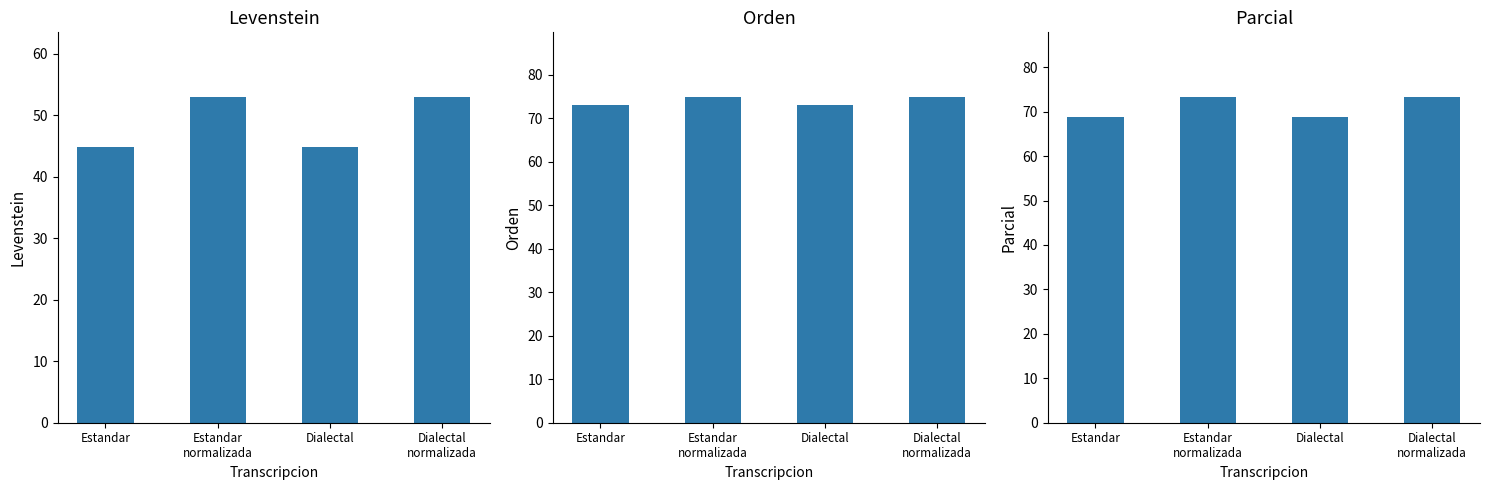

What is the average value of the Orden series?

74.0